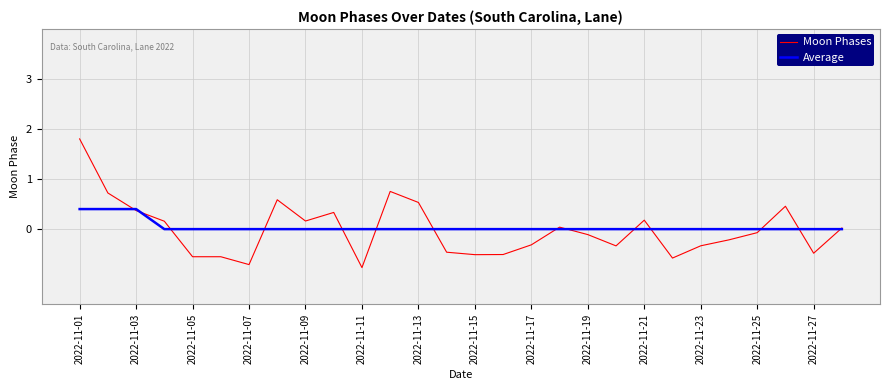

Which series has the largest range (max minus min)?

Moon Phases